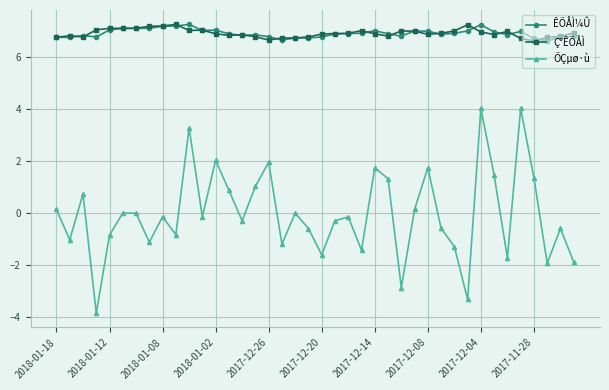

What is the value of the ÊÕÅÌ¼Û point at the 9th from the left?

7.2